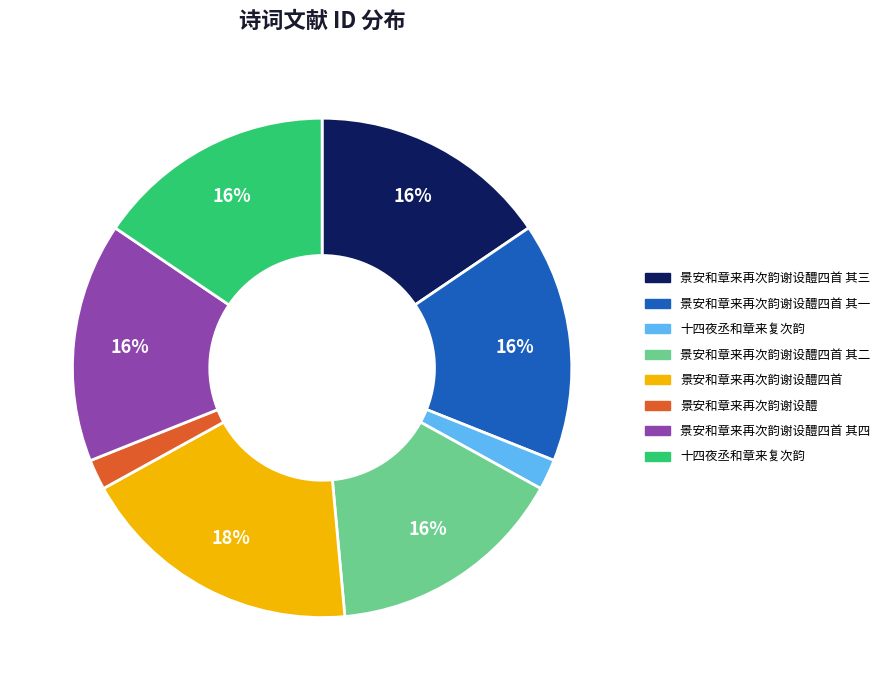

To the nearest percent, what is the average slice percentage?

12%